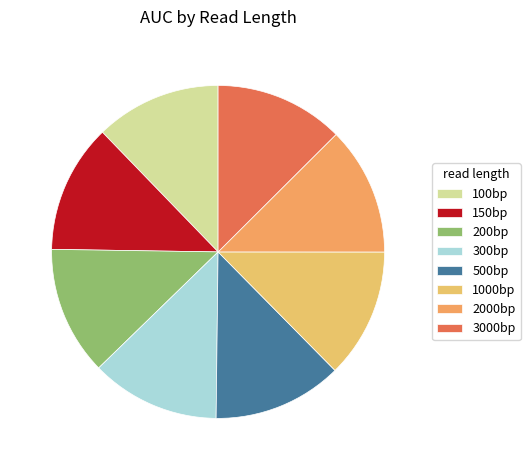

Is the sum of 300bp and 1000bp greater than half?

No